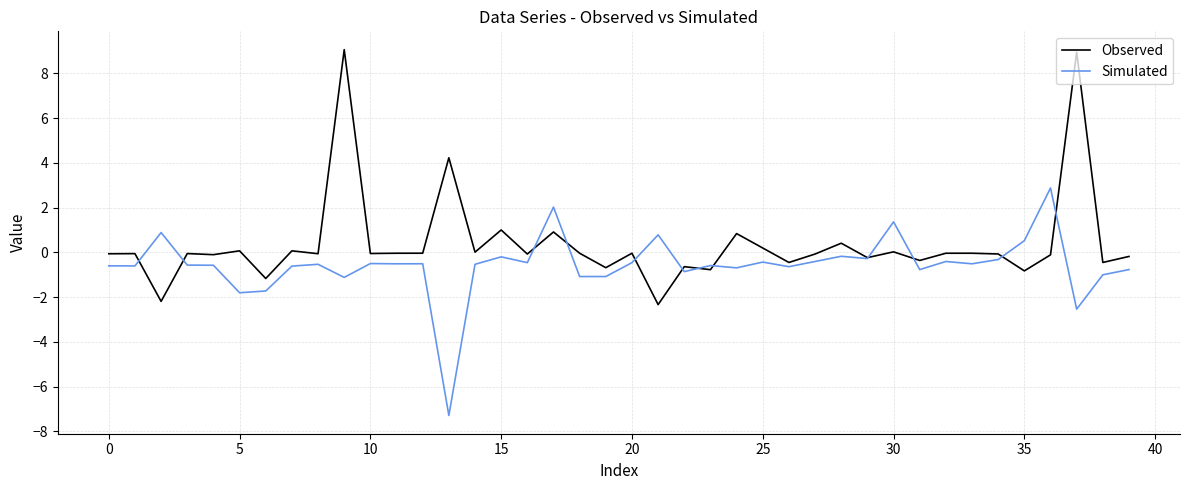

Which series ends up on top after the final intersection of Simulated and Observed?

Observed